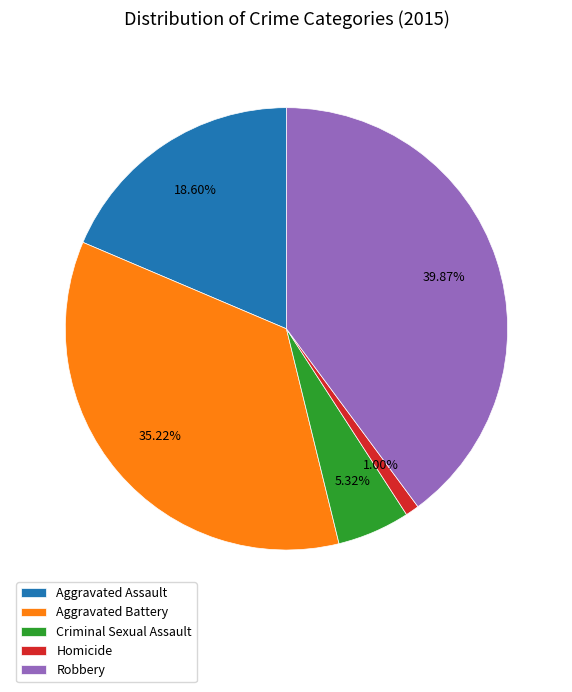

How many slices are in this pie chart?

5